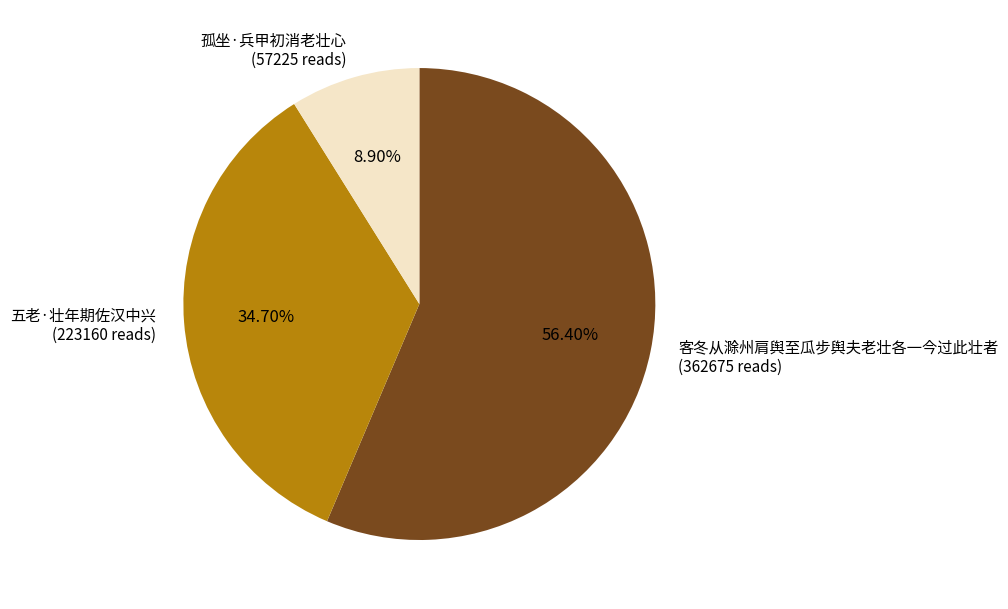

Count the number of slices in the pie.

3